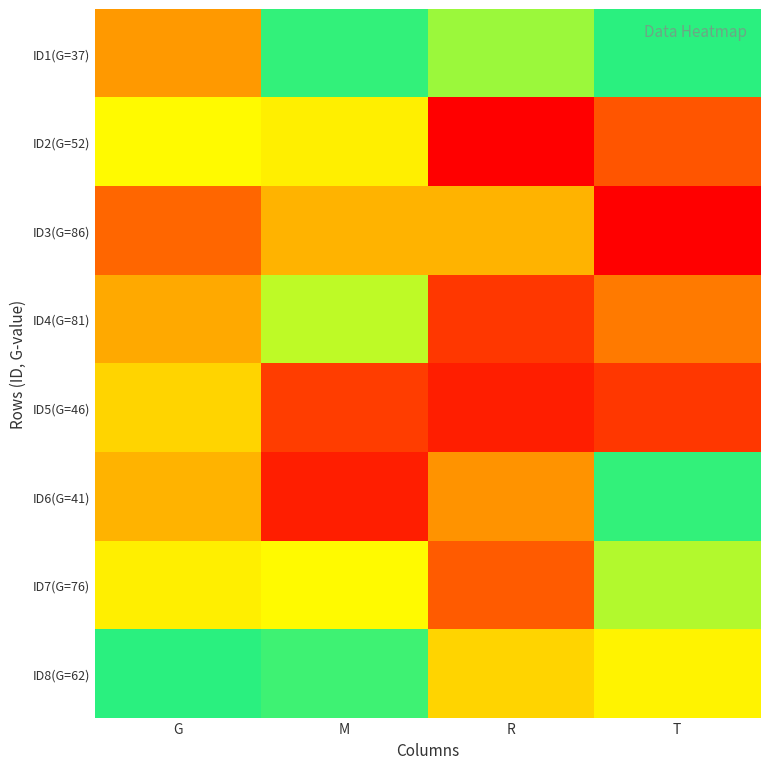

What is the greatest value displayed?

86